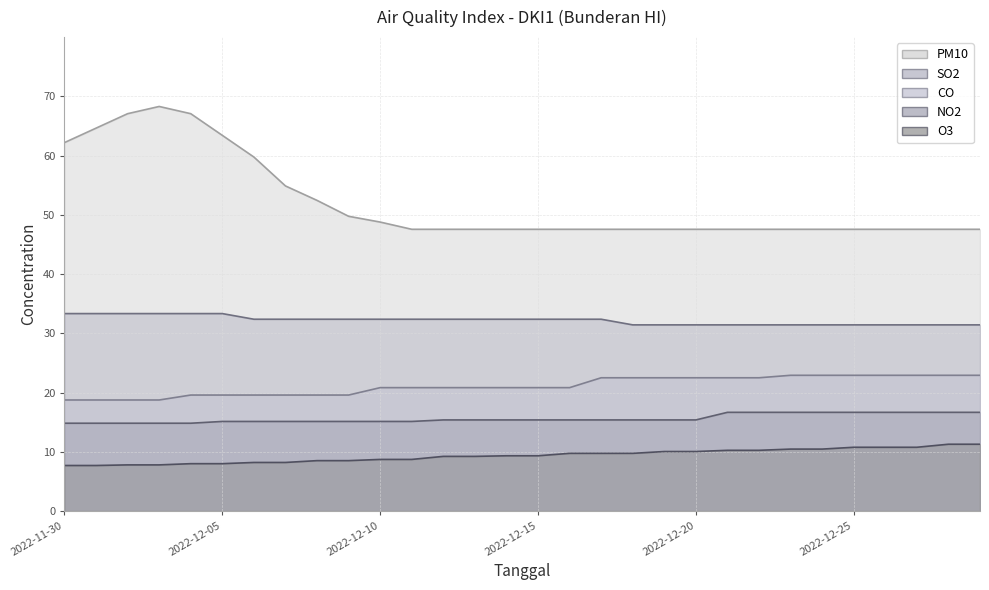

Which has a higher value, 2022-12-29 or 2022-12-18?

2022-12-29